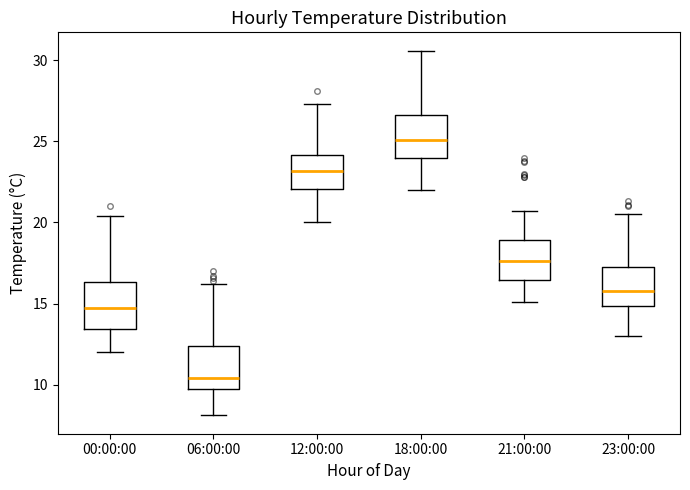

Which box has the lowest median line?

06:00:00